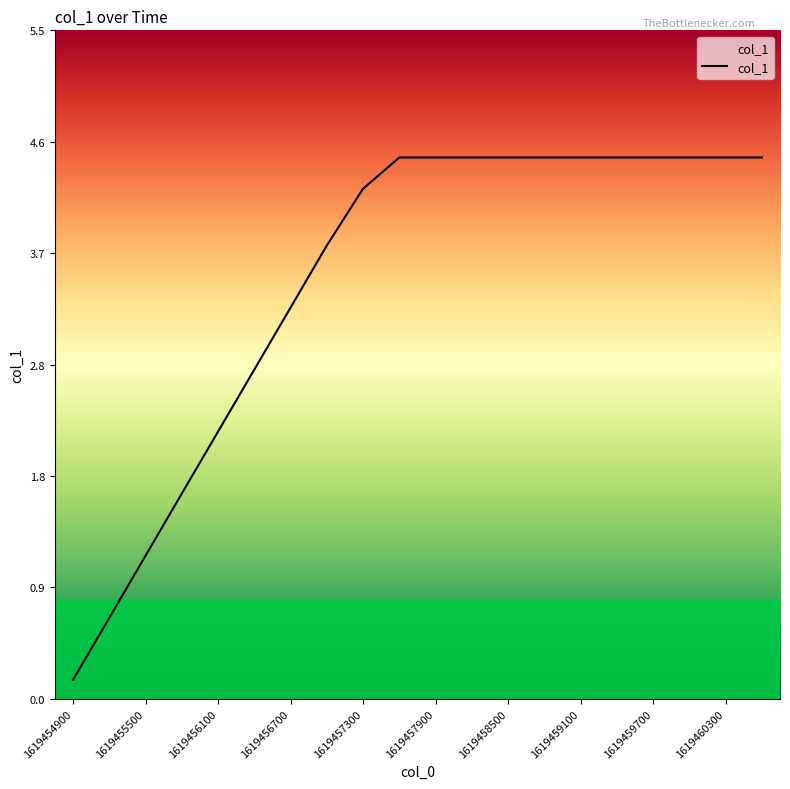

What is the difference between the maximum and minimum values?

4.3